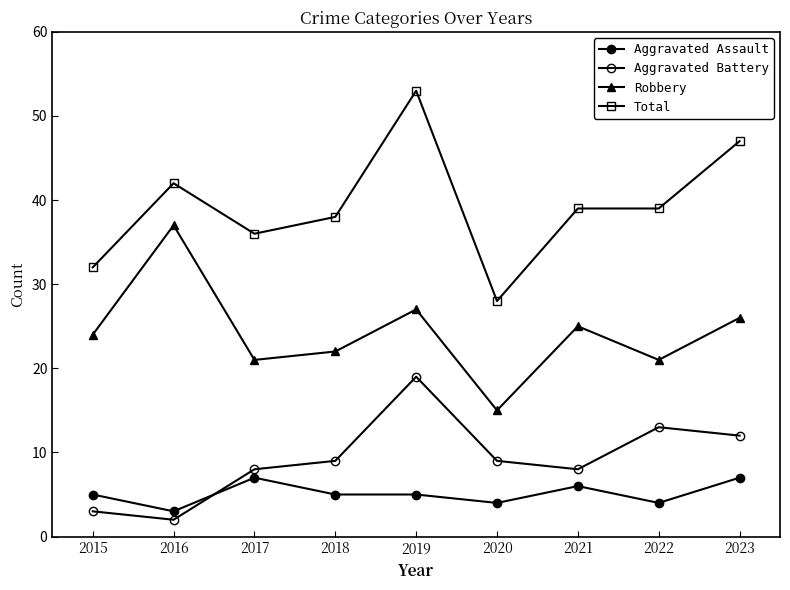

Where is the first local maximum for Robbery?

2016